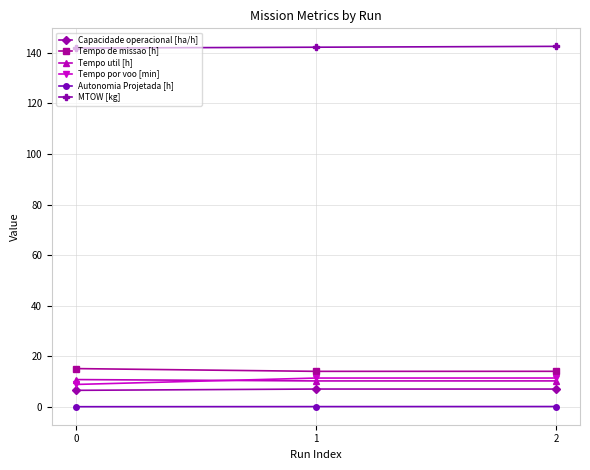

What are all the series names shown in the legend?

Capacidade operacional [ha/h], Tempo de missao [h], Tempo util [h], Tempo por voo [min], Autonomia Projetada [h], MTOW [kg]